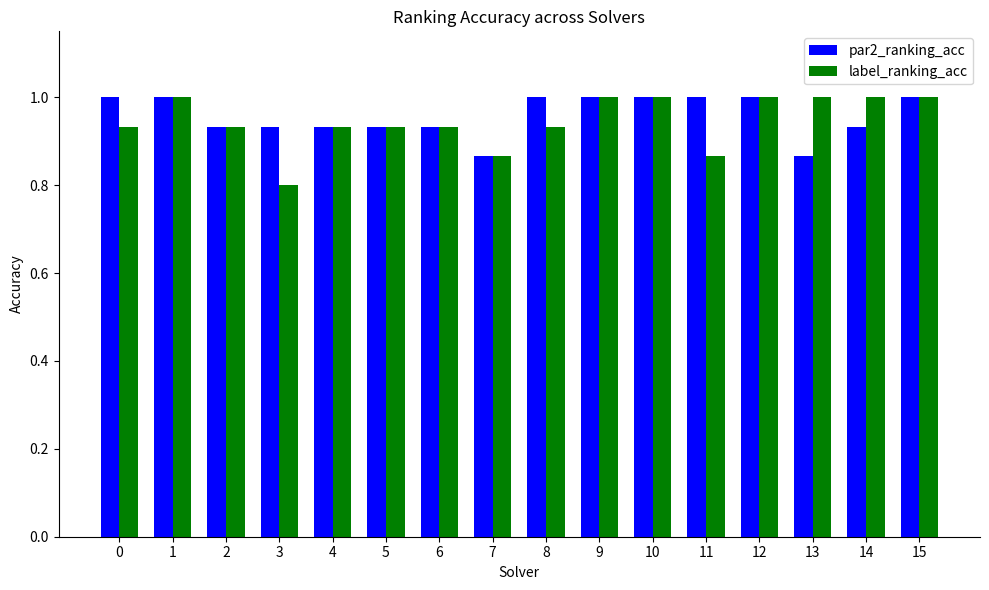

Which series has the largest total across all categories?

par2_ranking_acc